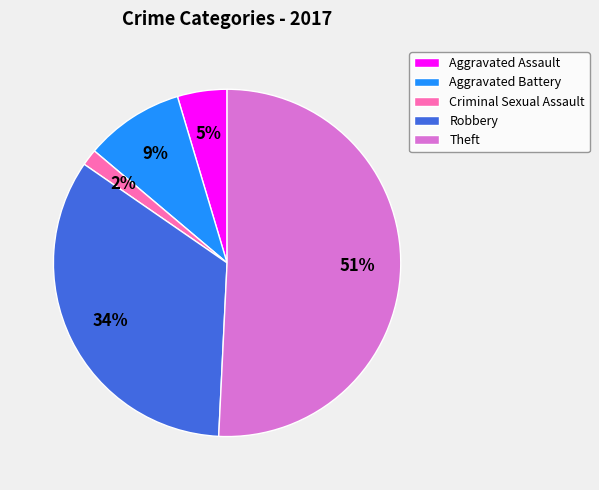

To the nearest percent, what is the combined percentage of Aggravated Assault and Theft?

55%